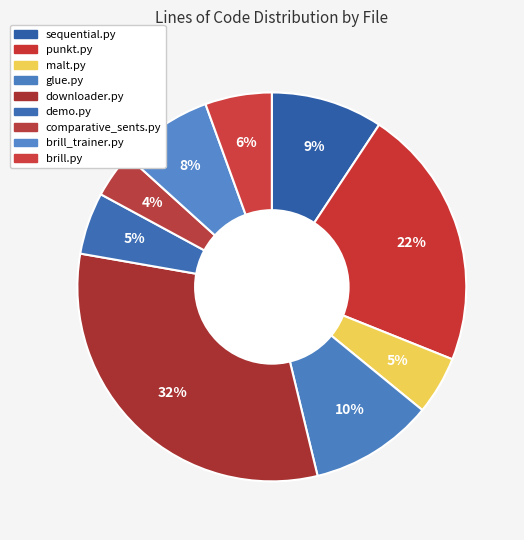

To the nearest percent, what is the difference between the punkt.py and downloader.py slice percentages?

10%